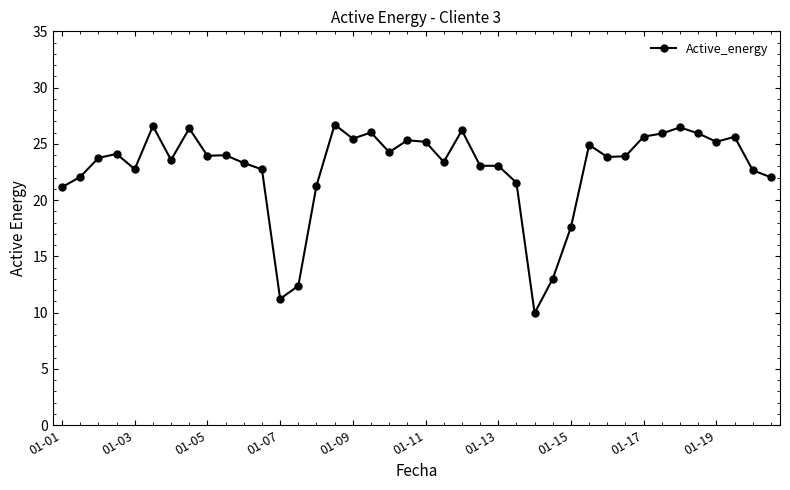

What is the maximum value shown in the chart?

26.7